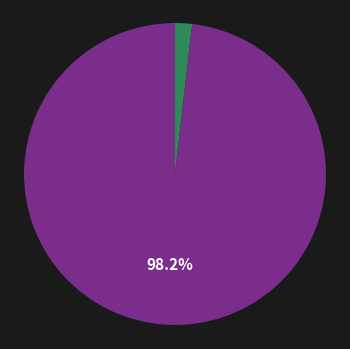

Is there a majority slice in this chart?

Yes